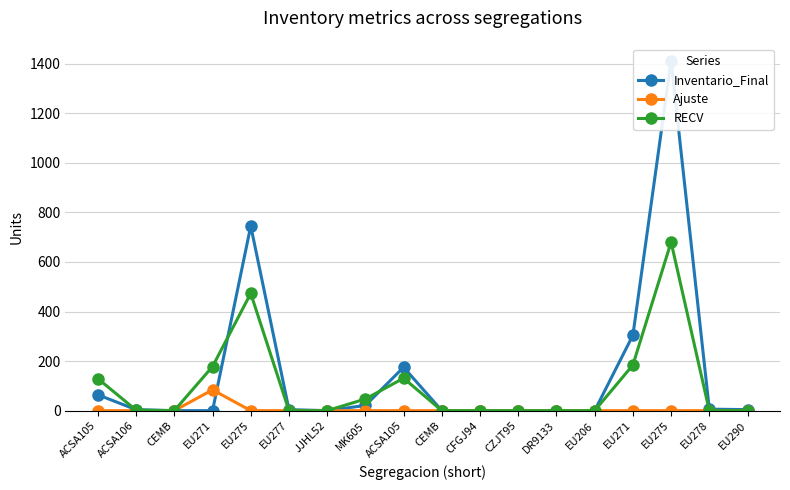

Reading right to left, extract all data points from this chart.

Inventario_Final: 4	6	1411	304	0	0	0	0	0	175	21	0	4	745	0	0	4	64
Ajuste: 0	0	0	0	0	0	0	0	0	0	0	0	0	0	84	0	0	0
RECV: 0	0	680	184	0	0	0	0	0	131	47	0	0	473	178	0	2	129